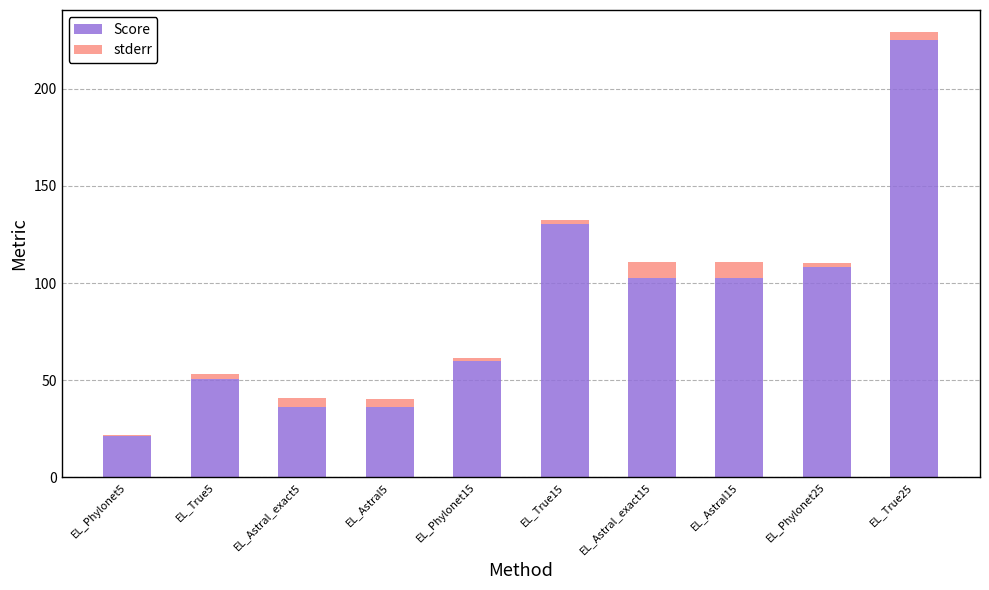

What is the total value across all series at EL_Phylonet5?

22.0